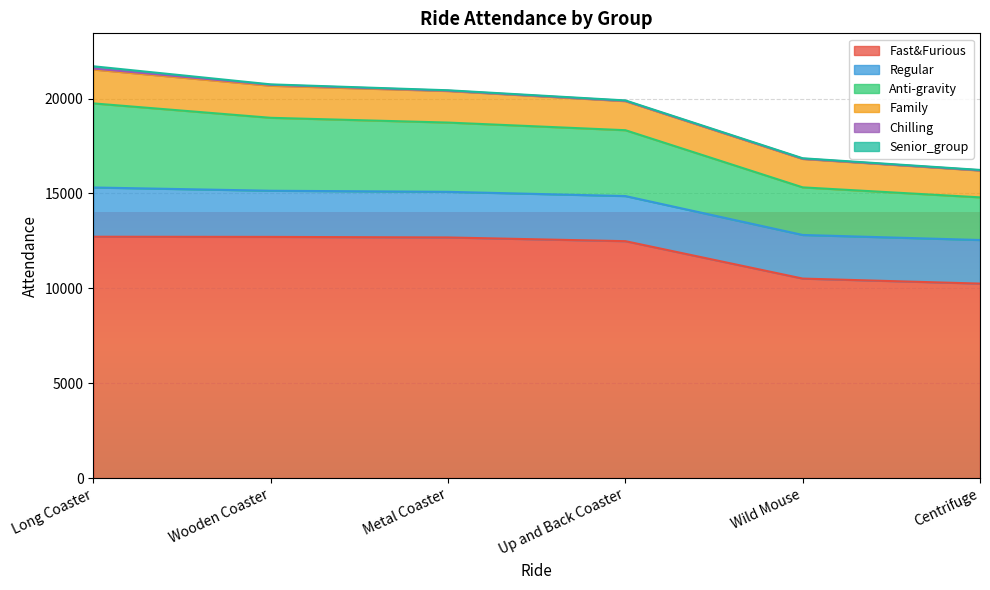

Which has a higher value, Long Coaster or Centrifuge?

Long Coaster